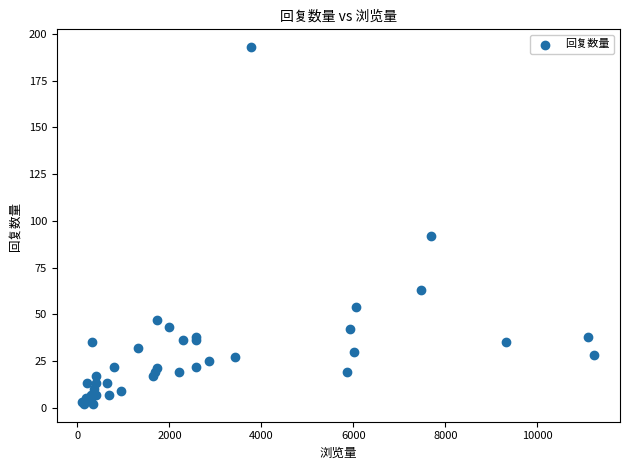

What Y value in the scatter plot is closest to 97?

92